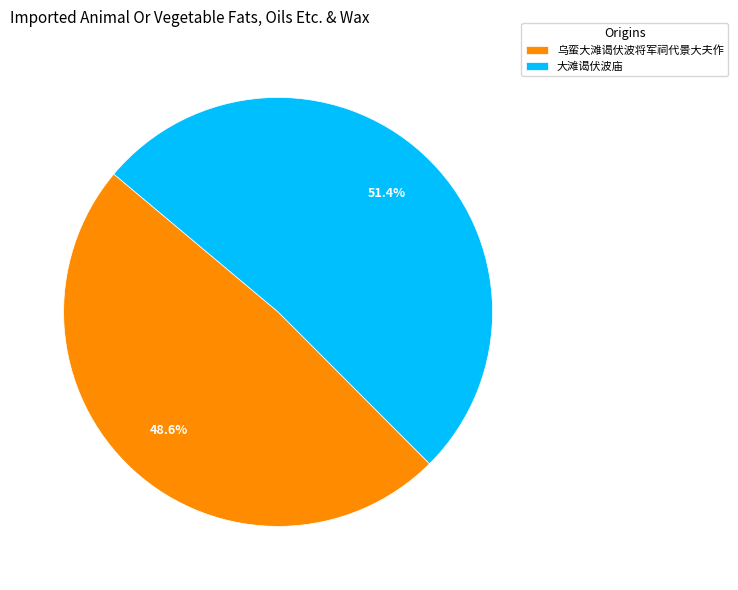

To the nearest percent, what is the combined percentage of 乌蛮大滩谒伏波将军祠代景大夫作 and 大滩谒伏波庙?

100%